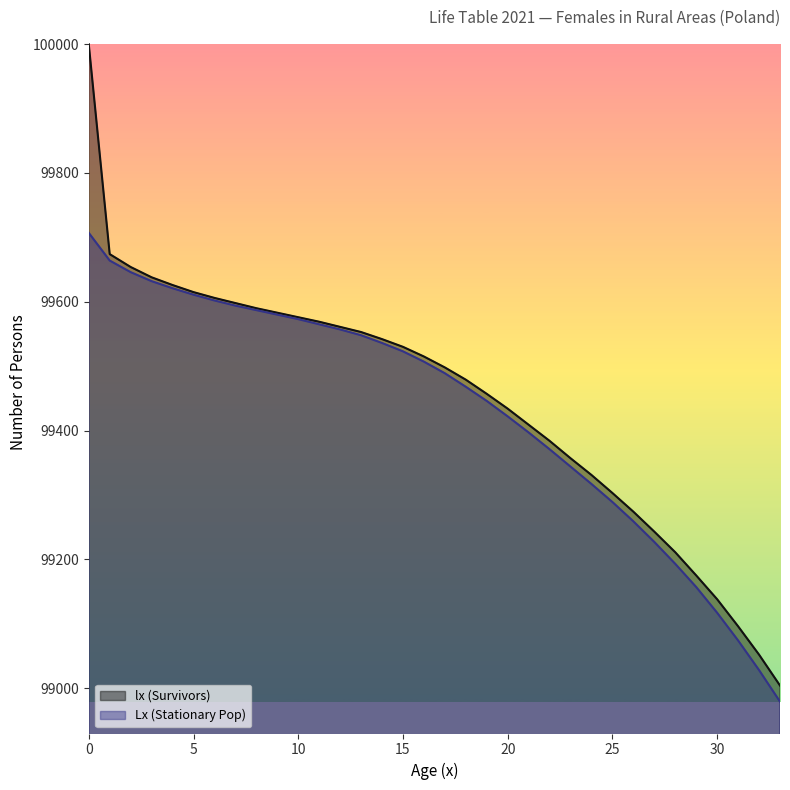

How many data points in Lx (Stationary Pop) are above 99507?

16